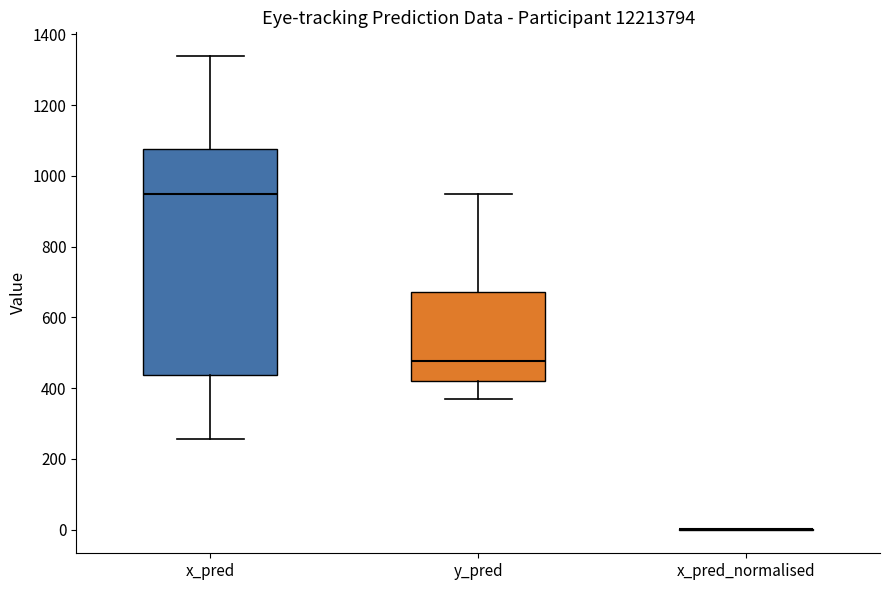

Comparing the boxes themselves (not the whiskers), which one is the tallest?

x_pred